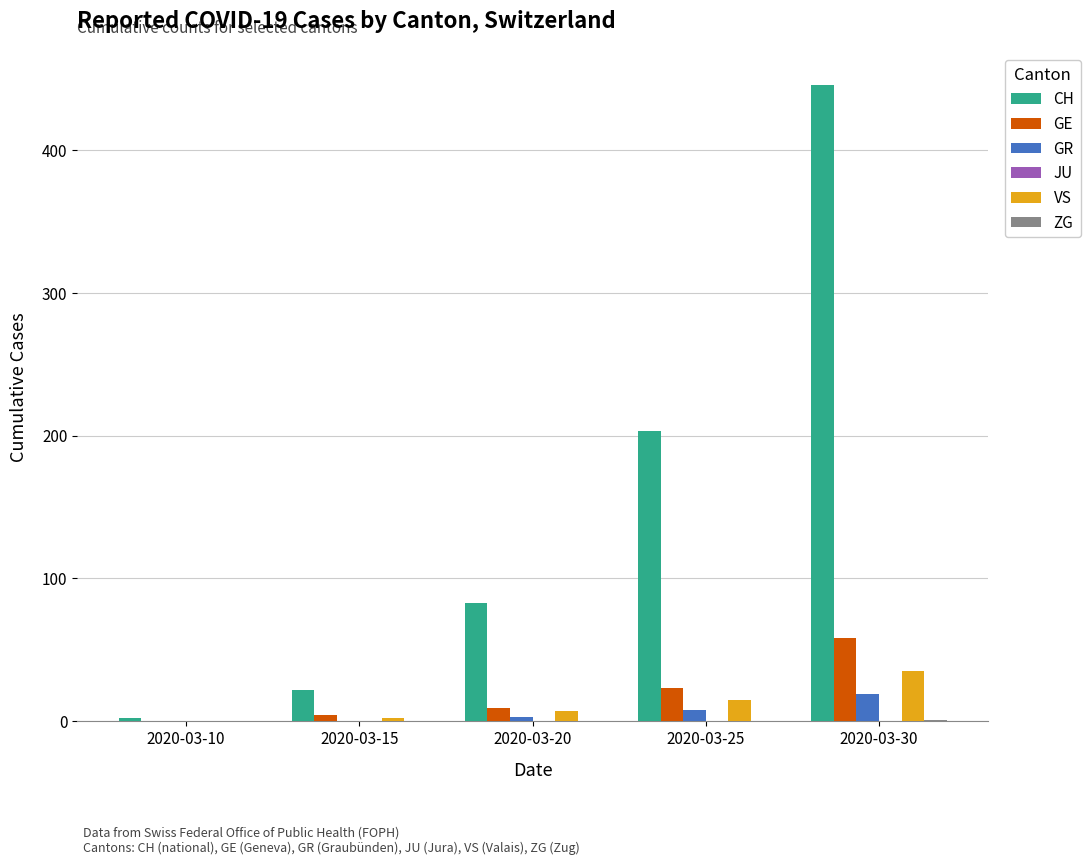

Is it true that GR equals 3 at 2020-03-20?

True